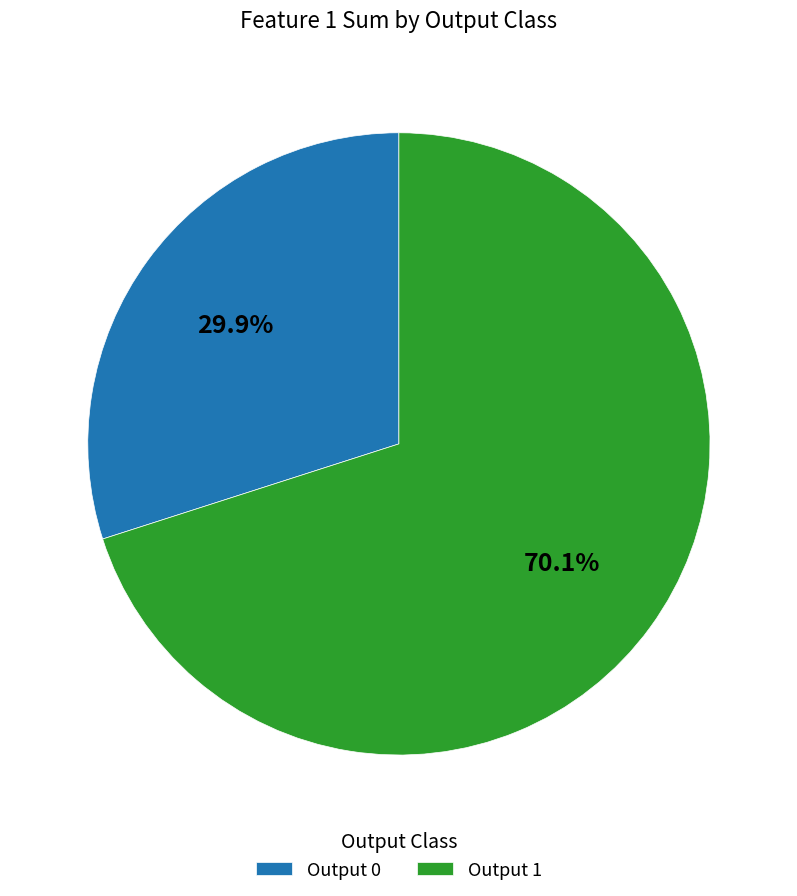

How many slices are in this pie chart?

2